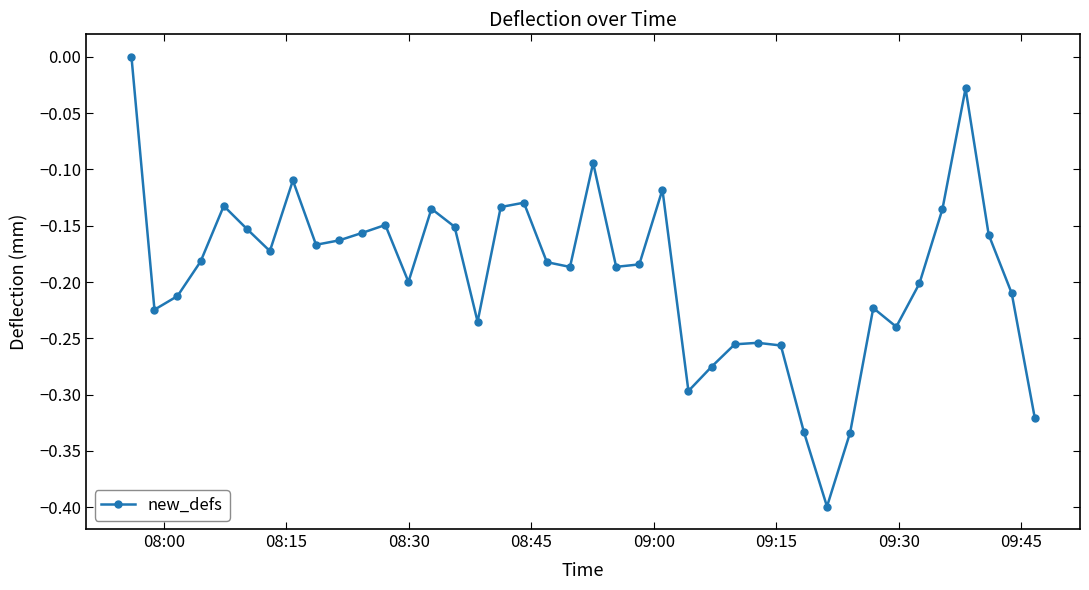

What is the minimum value shown in the chart?

-0.4